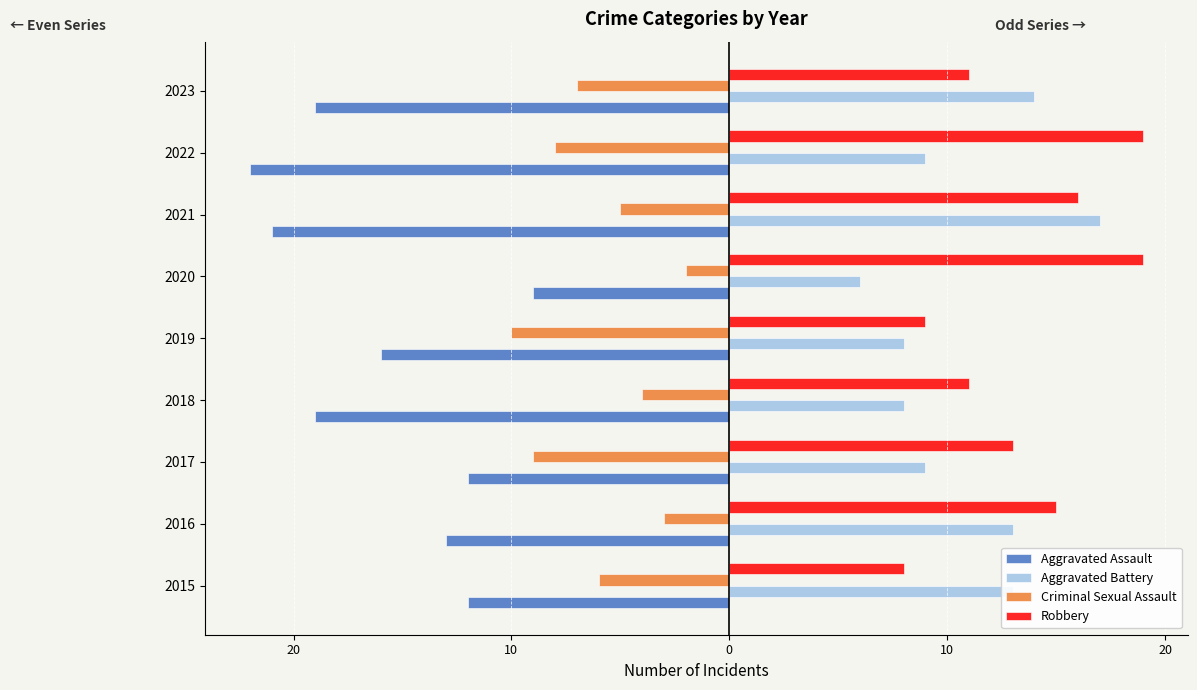

What are all the series names shown in the legend?

Aggravated Assault, Aggravated Battery, Criminal Sexual Assault, Robbery